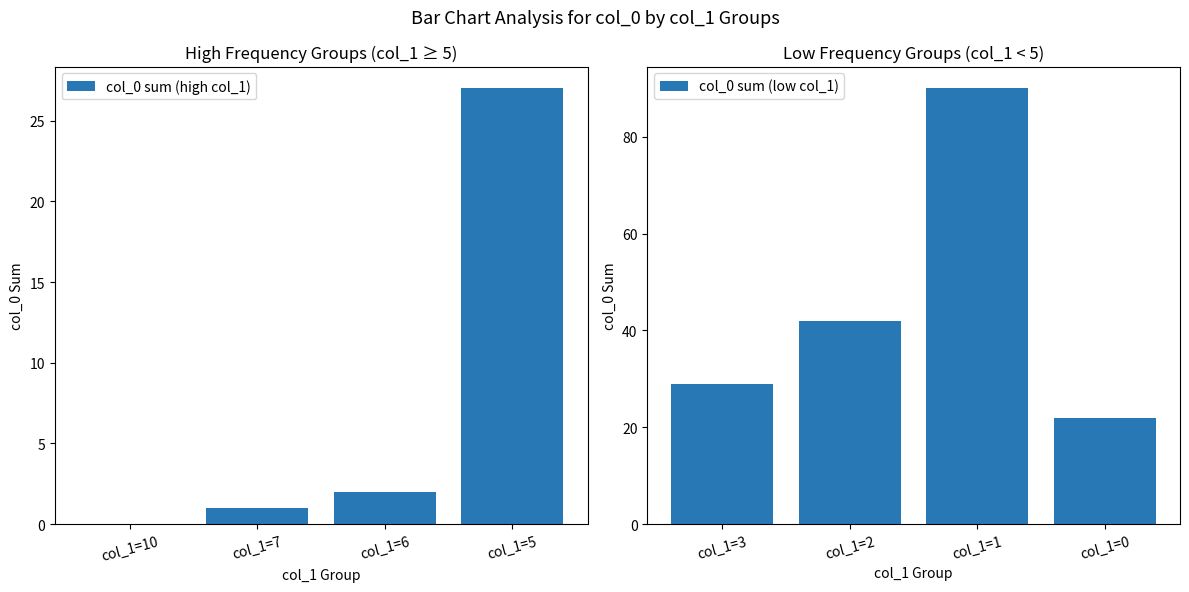

Are the bars horizontal?

No